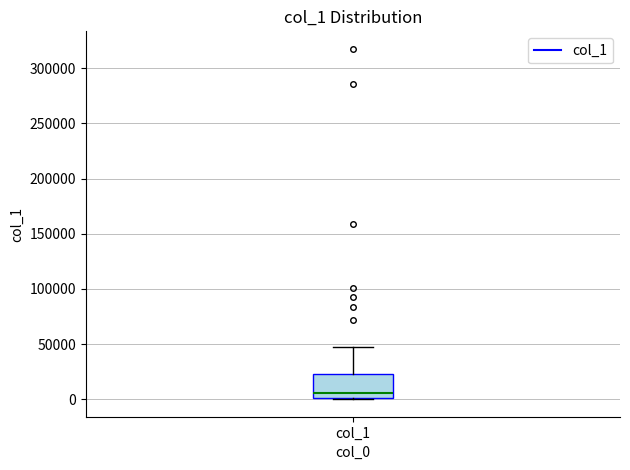

Read this box plot against the y-axis: the position of the median line, the range covered by the box, and the ends of both whiskers. The values are not printed on the chart, so give them approximately, as read against the axis.

median 5000, box 0 to 25000, whiskers 0 to 45000